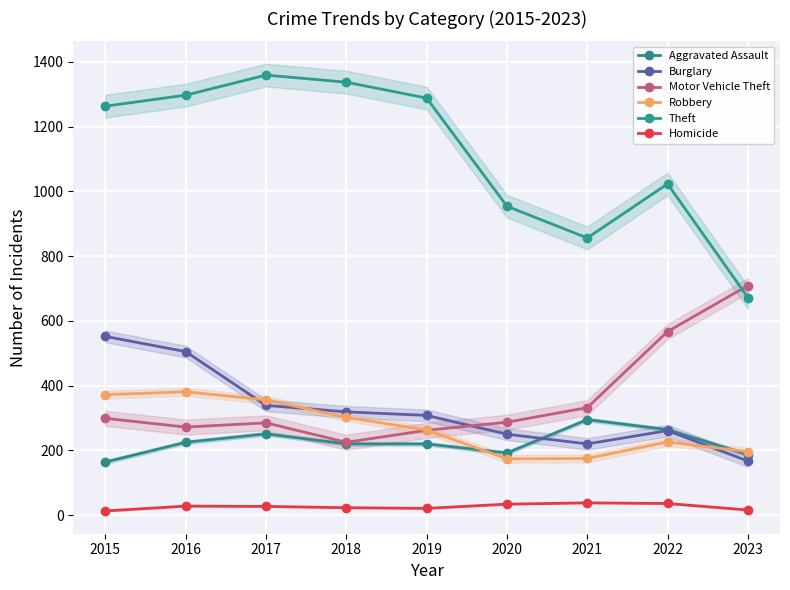

What is the minimum value for Theft?

672